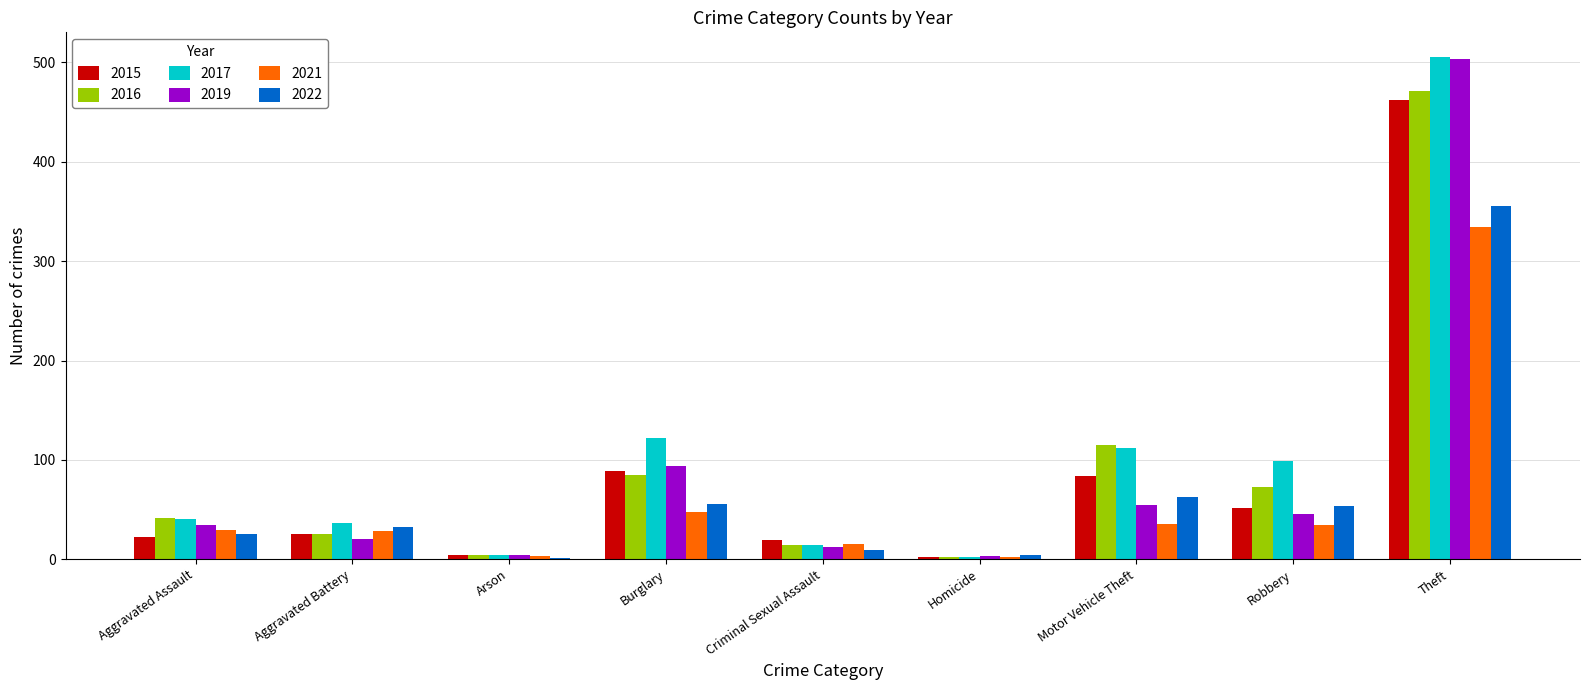

What is the maximum value for 2019?

503